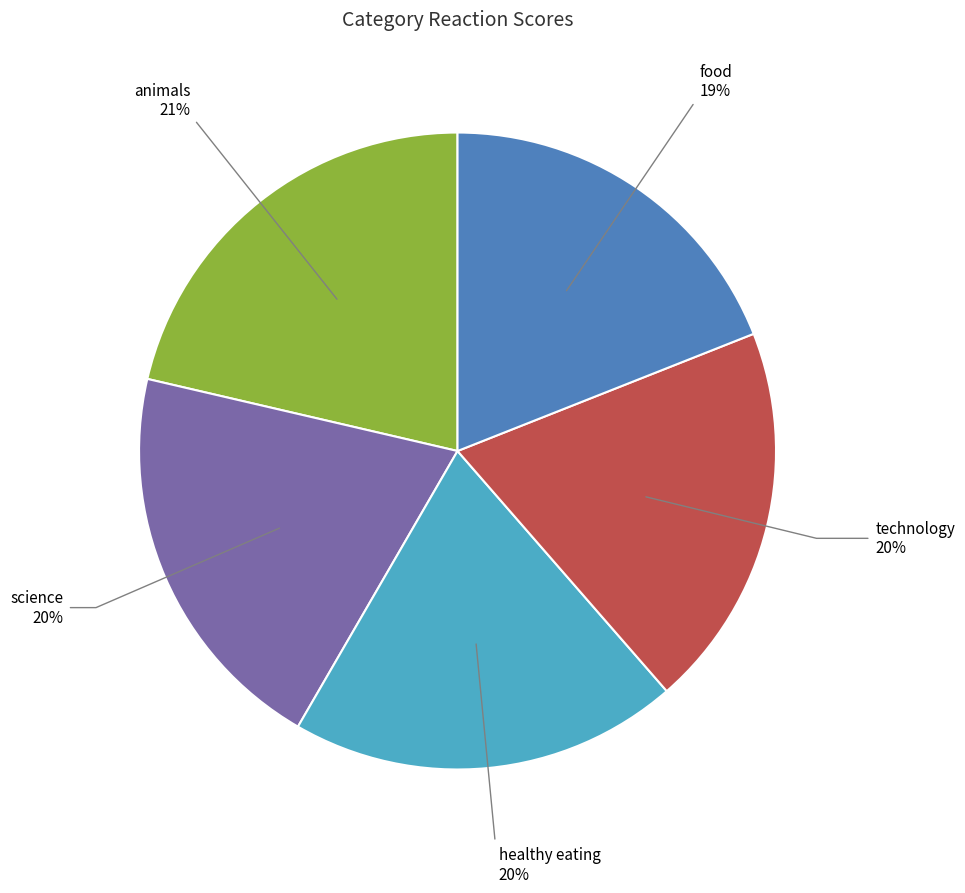

Which category has the smallest portion of the pie?

food